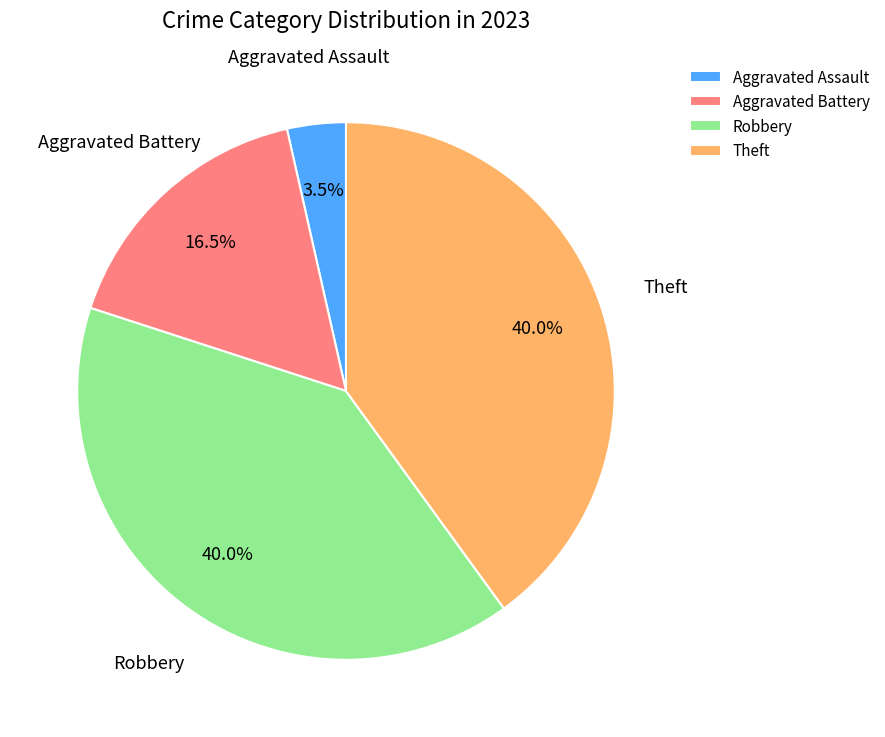

The Robbery slice represents 40% of the pie. True or false?

True